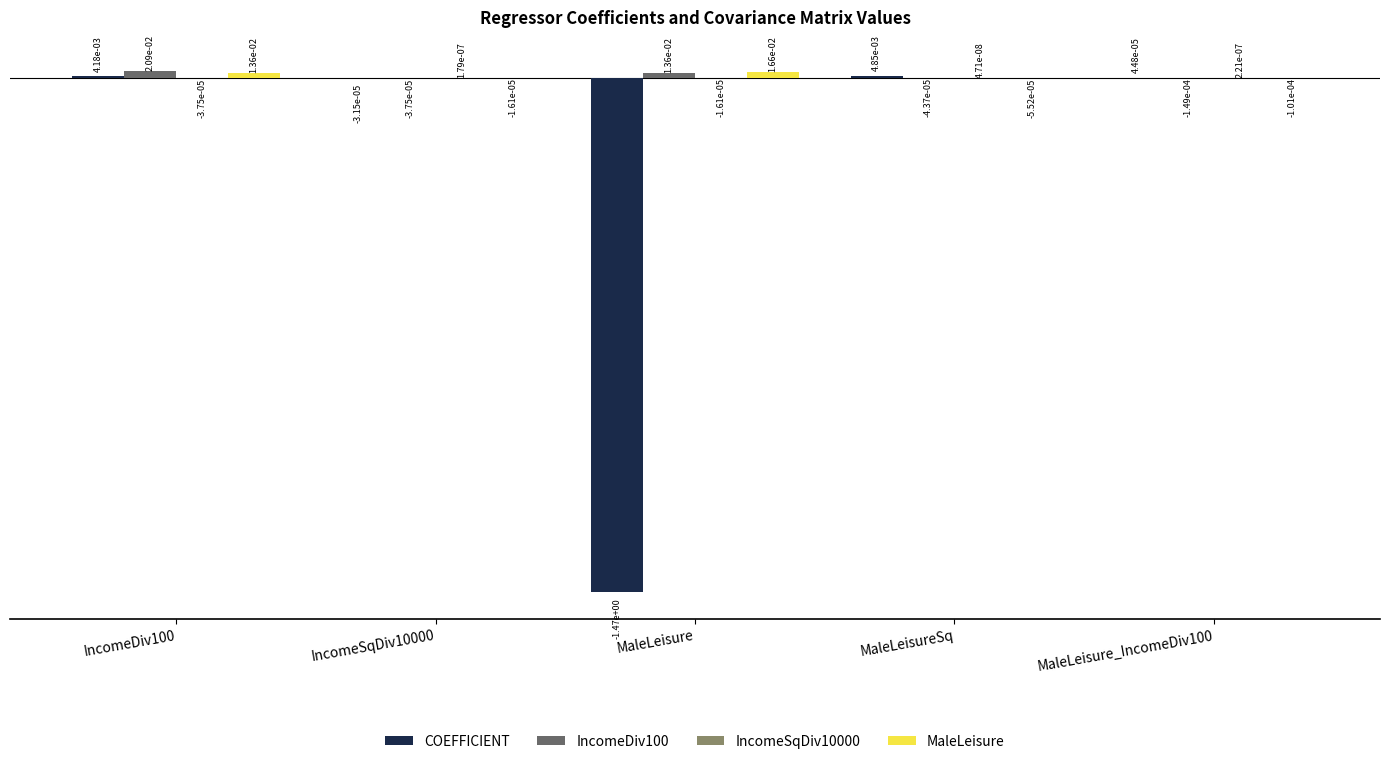

Which series changed the most between MaleLeisure and MaleLeisure_IncomeDiv100?

COEFFICIENT